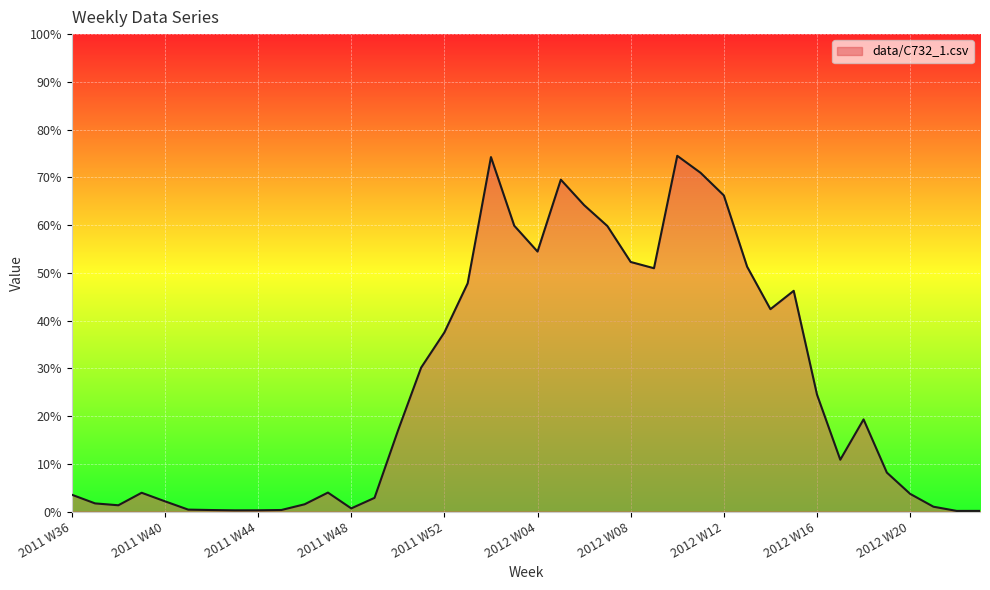

Is this an area chart (filled region under the line)?

Yes